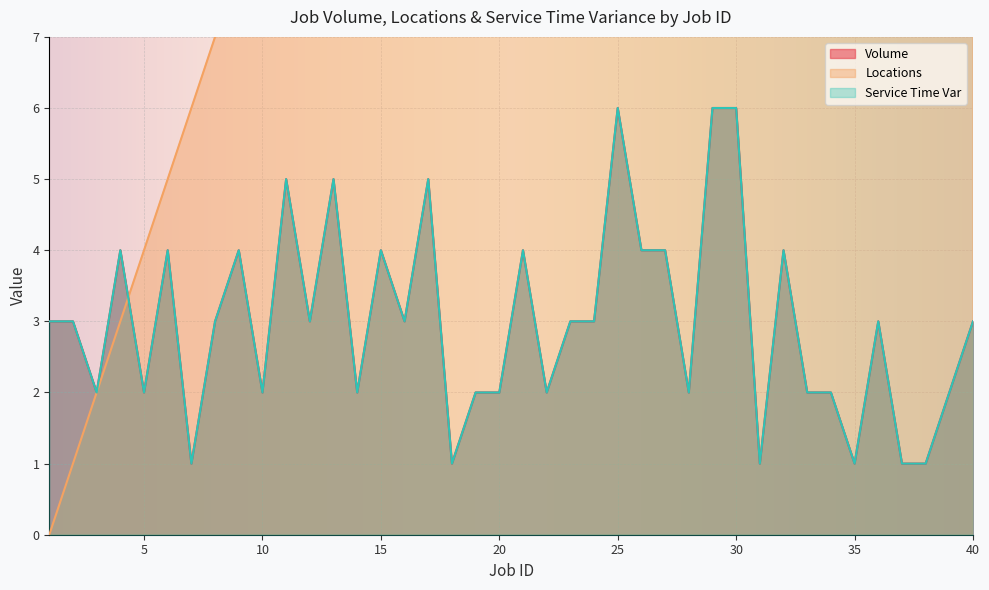

Where is volume nearest to the value 3?

1